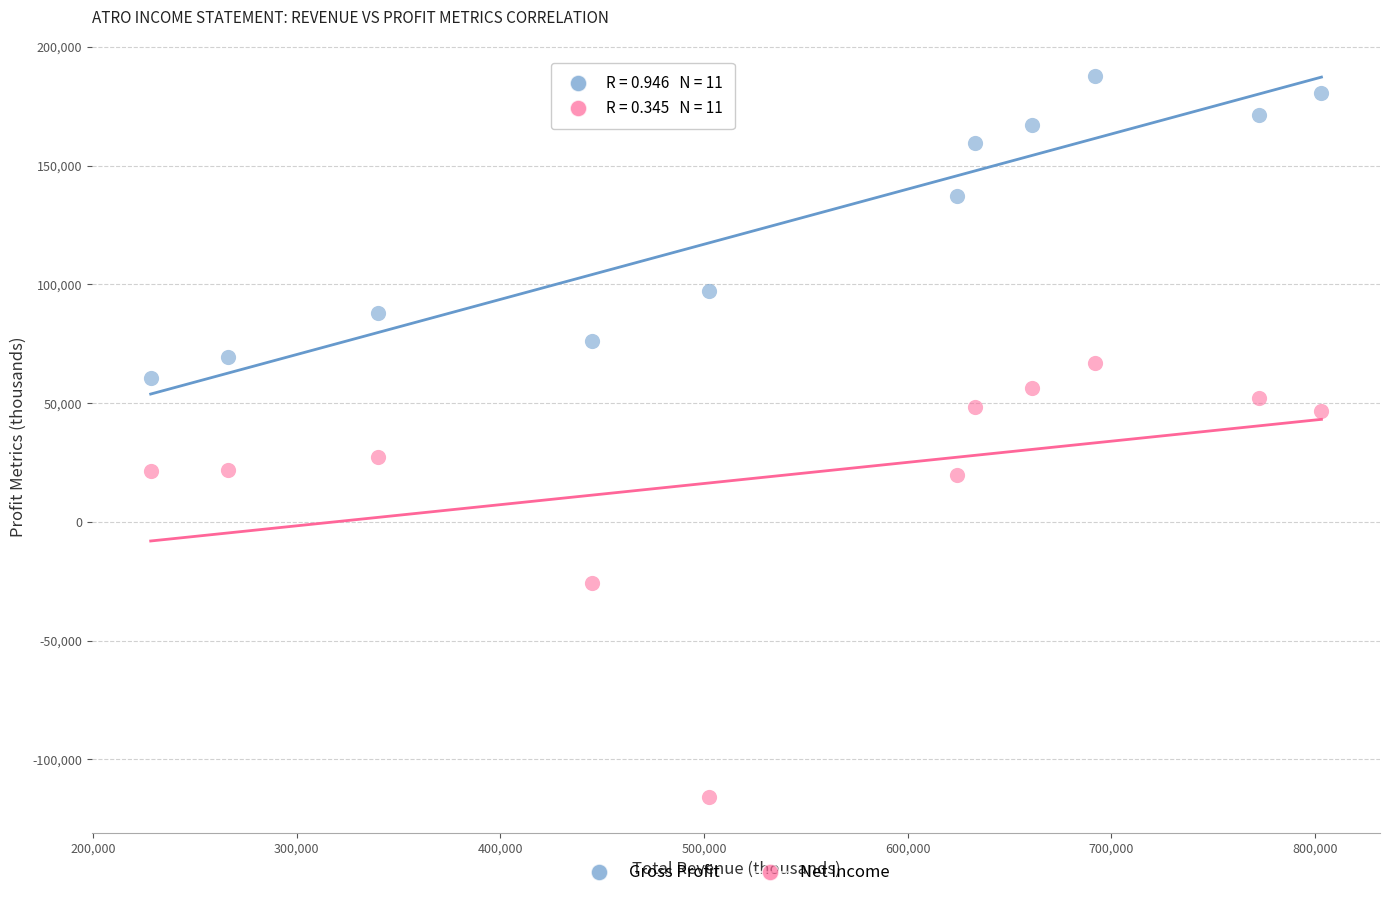

What are all the series names shown in the legend?

Gross Profit, Net Income